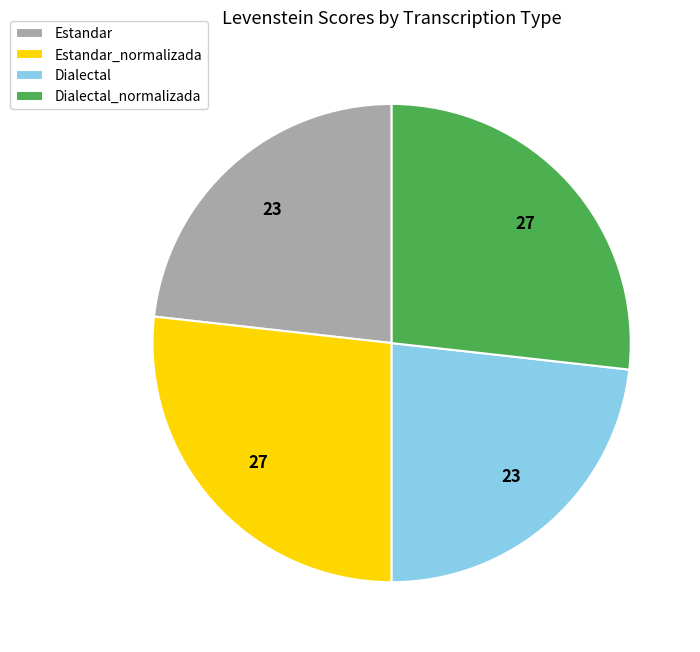

Is there a majority slice in this chart?

No